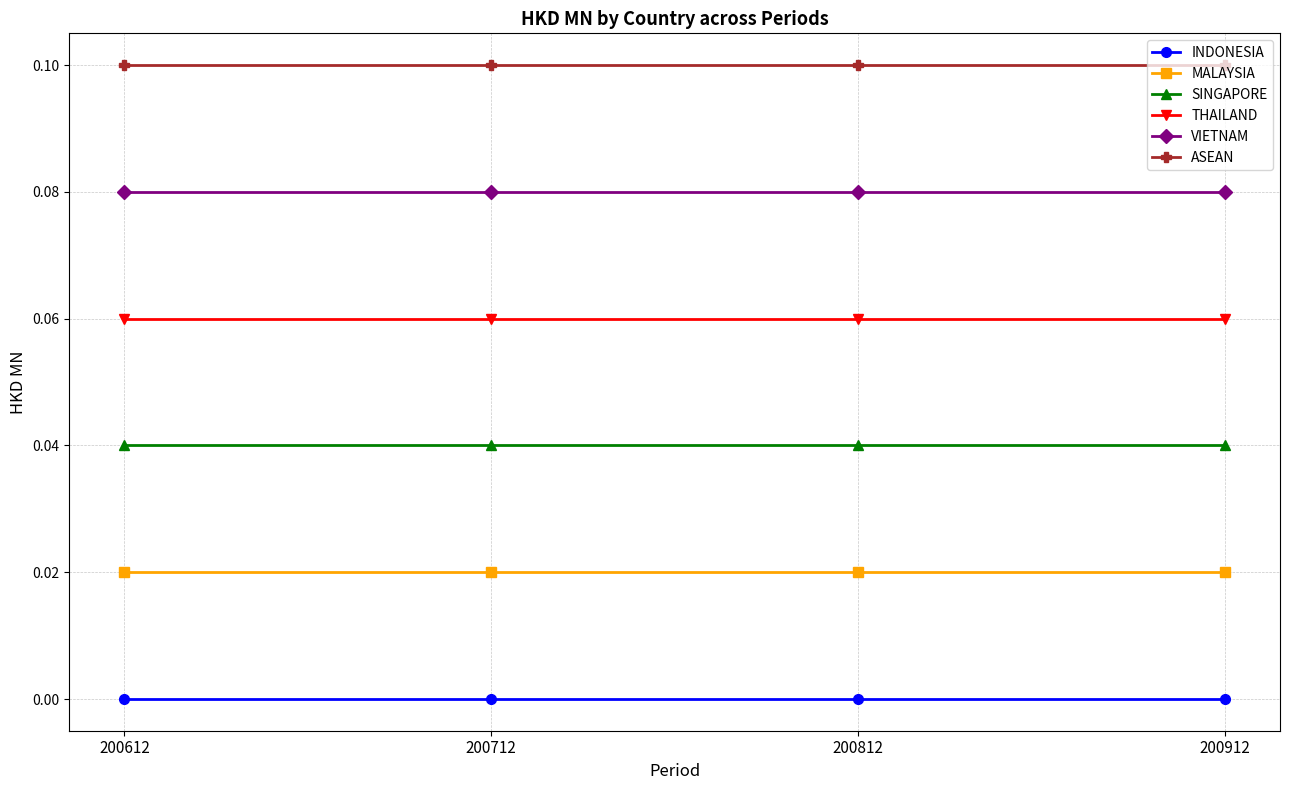

Which category has the highest value in the ASEAN series?

200612